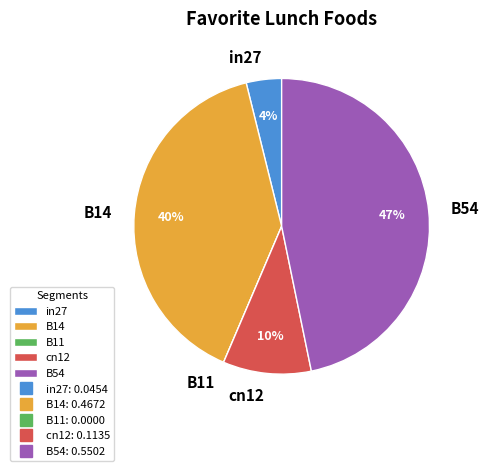

Between B14 and in27, which is larger?

B14